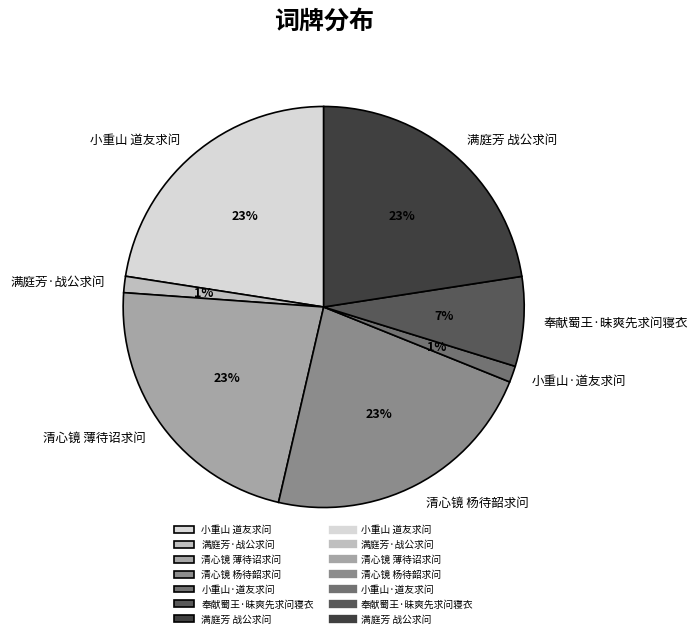

Does any single category account for the majority?

No